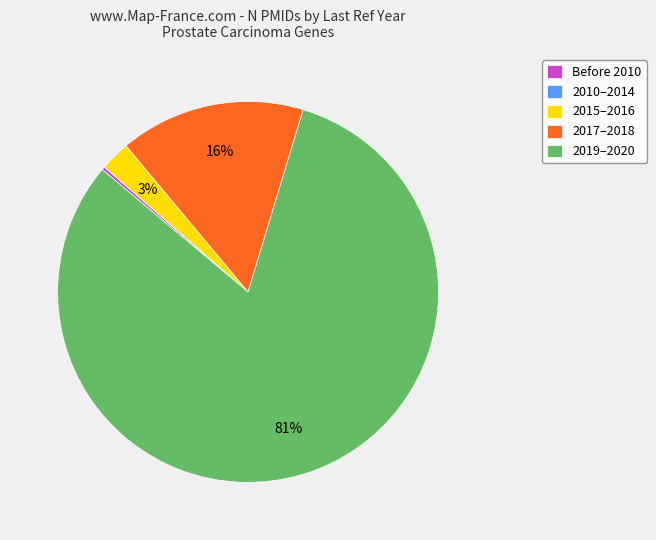

To the nearest percent, what is the average slice percentage?

20%